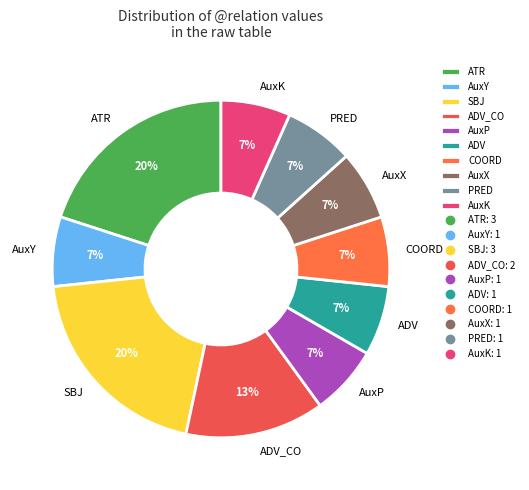

Do ATR and AuxP together represent more than half of the pie?

No